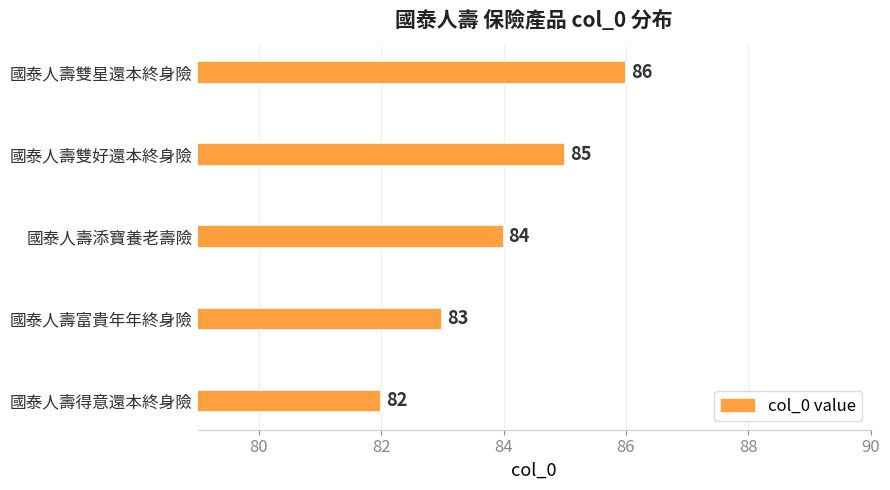

What is the maximum value shown in the chart?

86